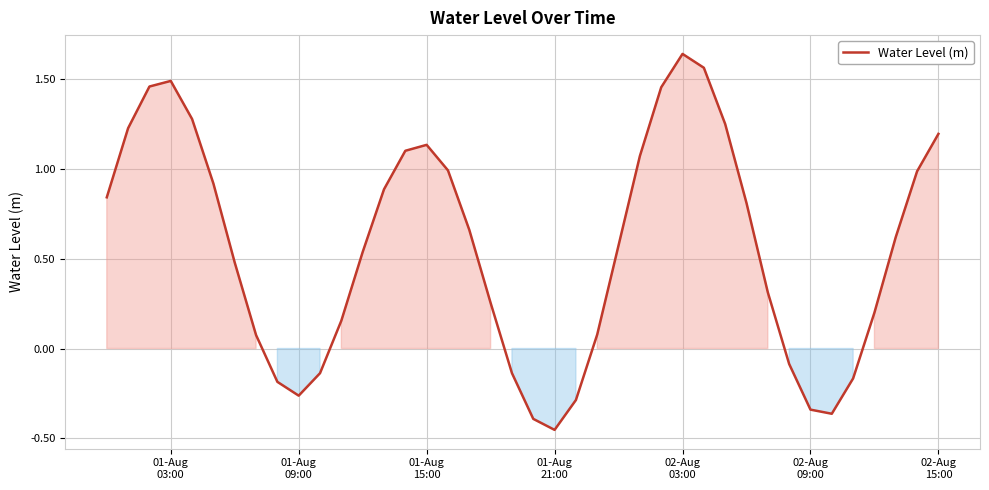

What is the difference between the maximum and minimum values?

2.1